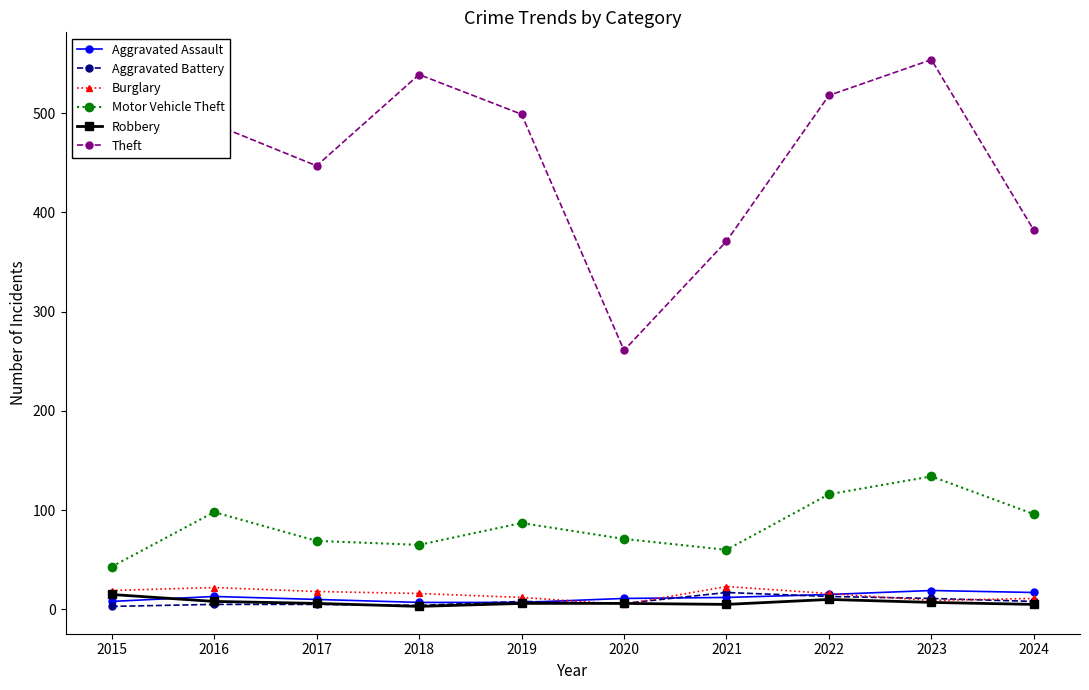

How many values in the Theft series are below 491?

5